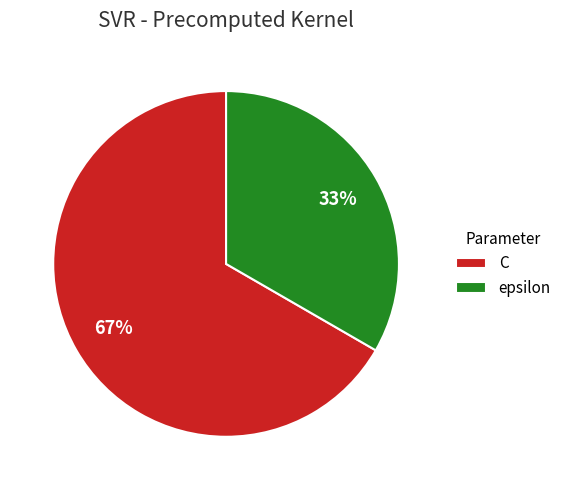

To the nearest percent, what portion does C represent?

67%